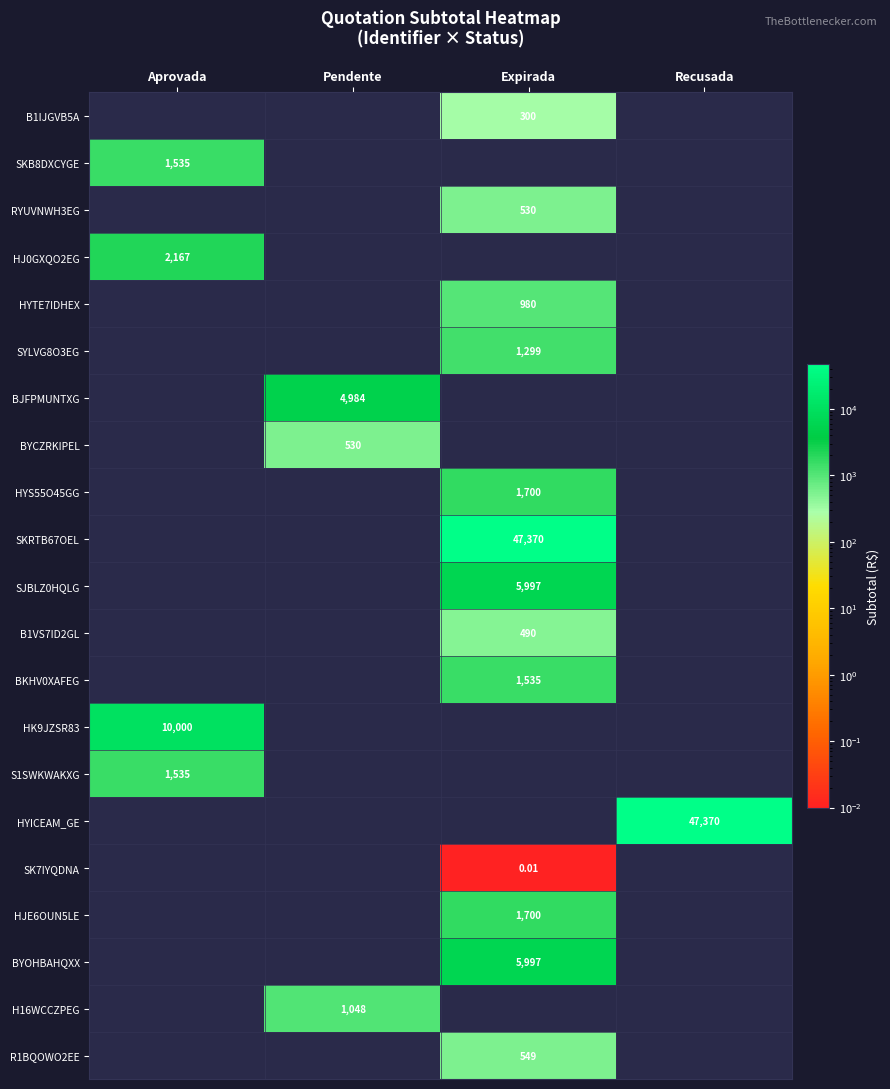

Is the value of HK9JZSR83 at Aprovada greater than the value of SYLVG8O3EG at Expirada?

Yes